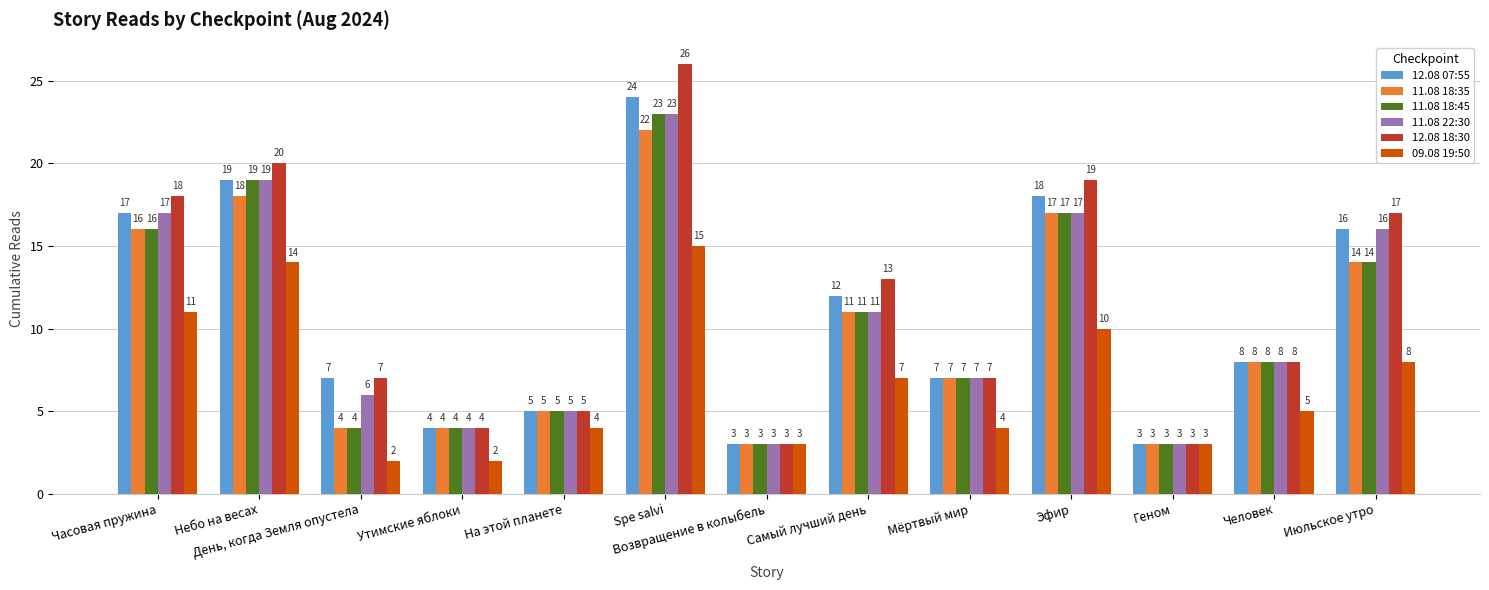

Between Небо на весах and На этой планете, which series saw the biggest shift?

12.08 18:30